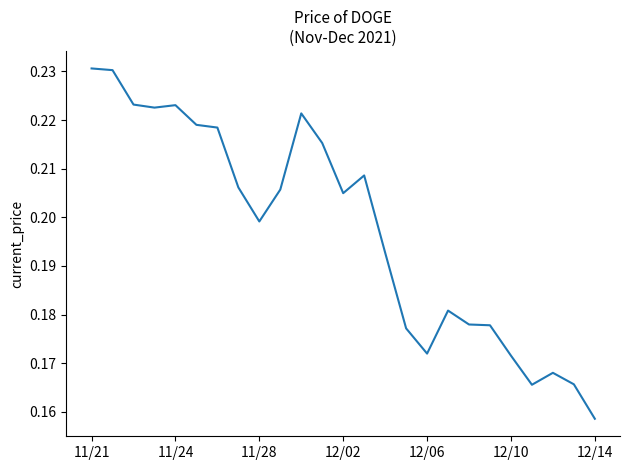

What is the value of the 2nd point from the left?

0.2